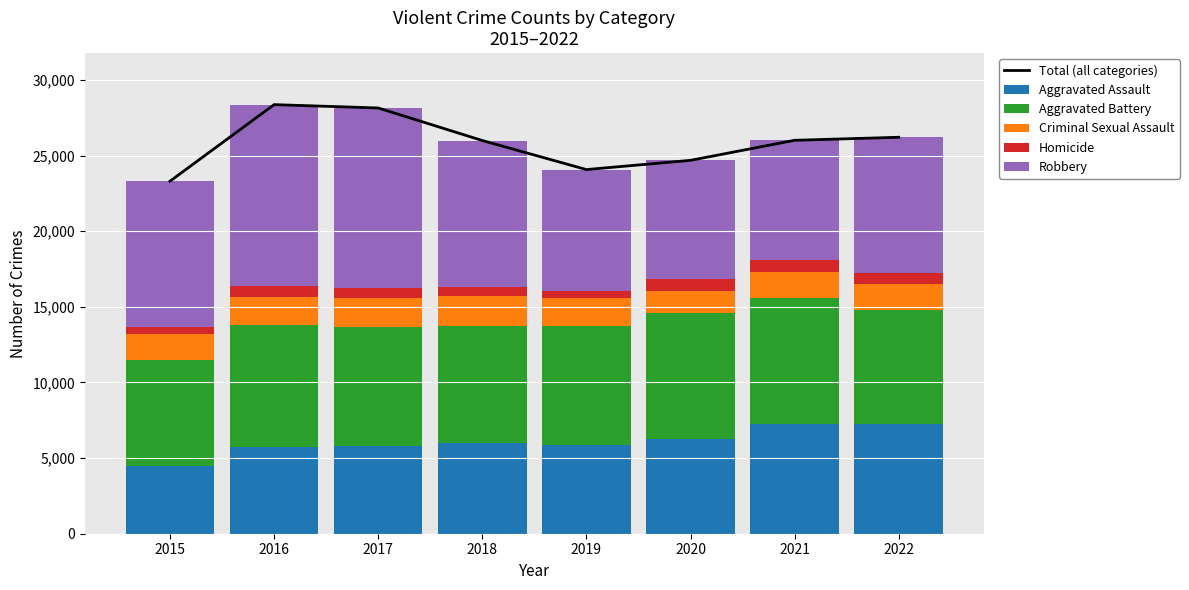

What is the difference between the highest and lowest values at 2015?

22807